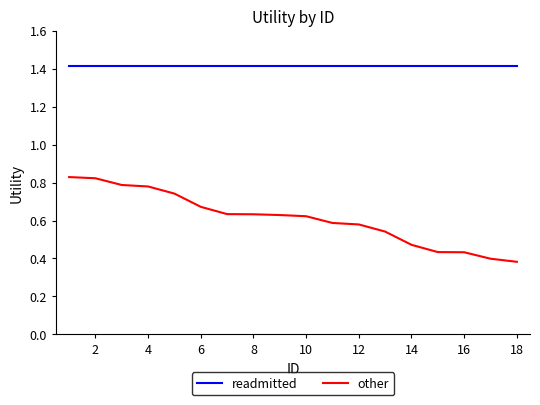

True or false: other and readmitted cross at least once.

False